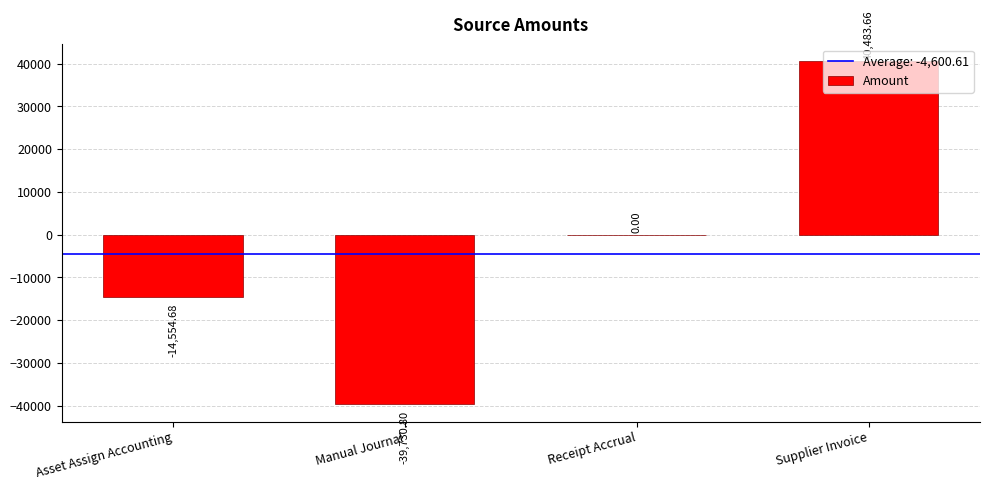

Count the number of data series in this chart.

1